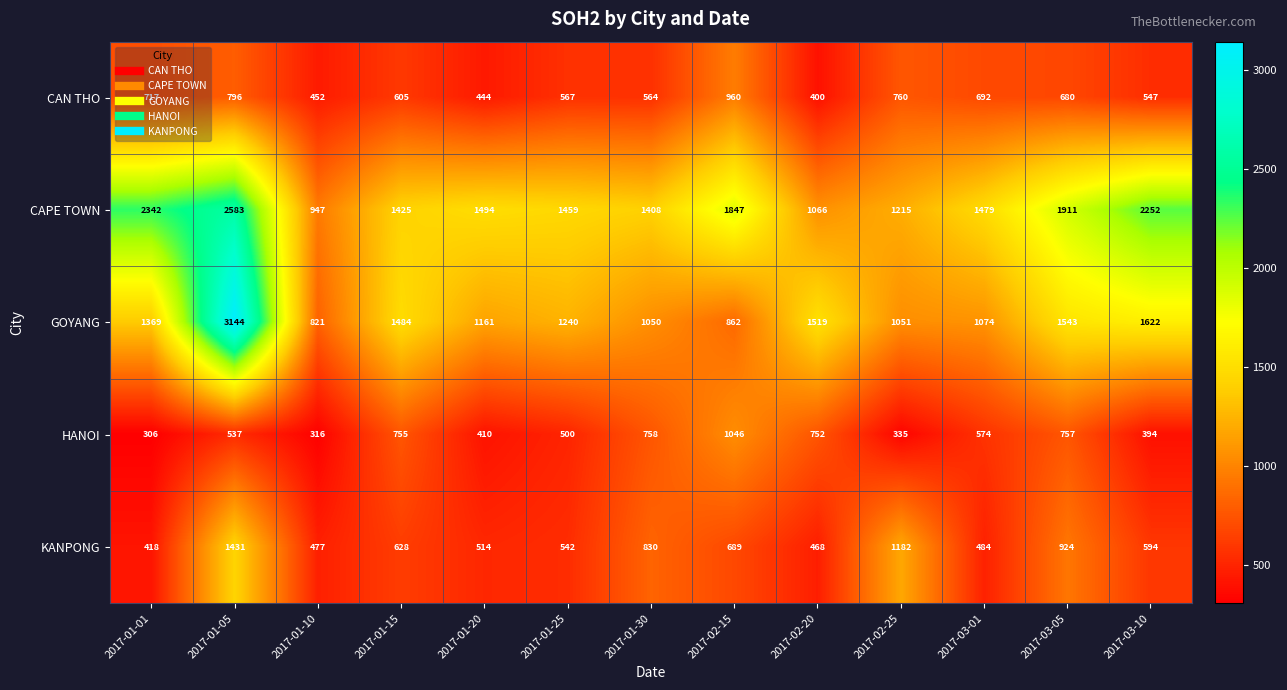

Is it true that CAN THO equals 524 at 2017-02-15?

False